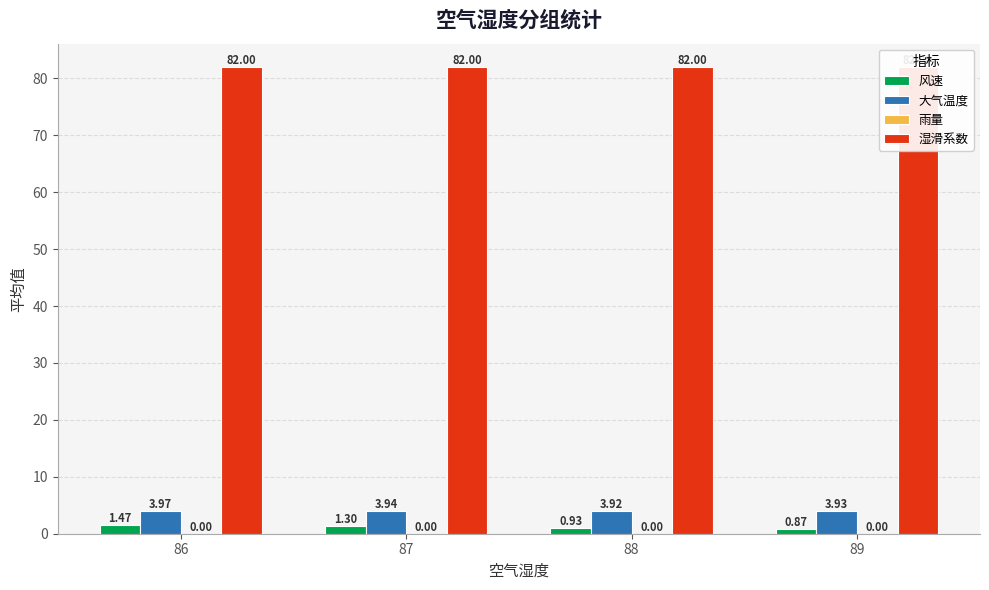

Which category has the lowest value in the 雨量 series?

86